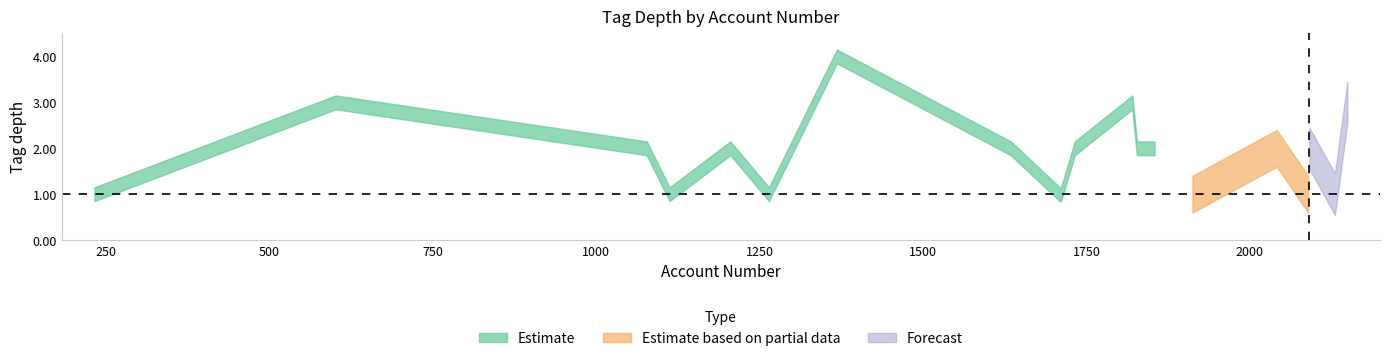

At which category does mid reach its first local valley?

4